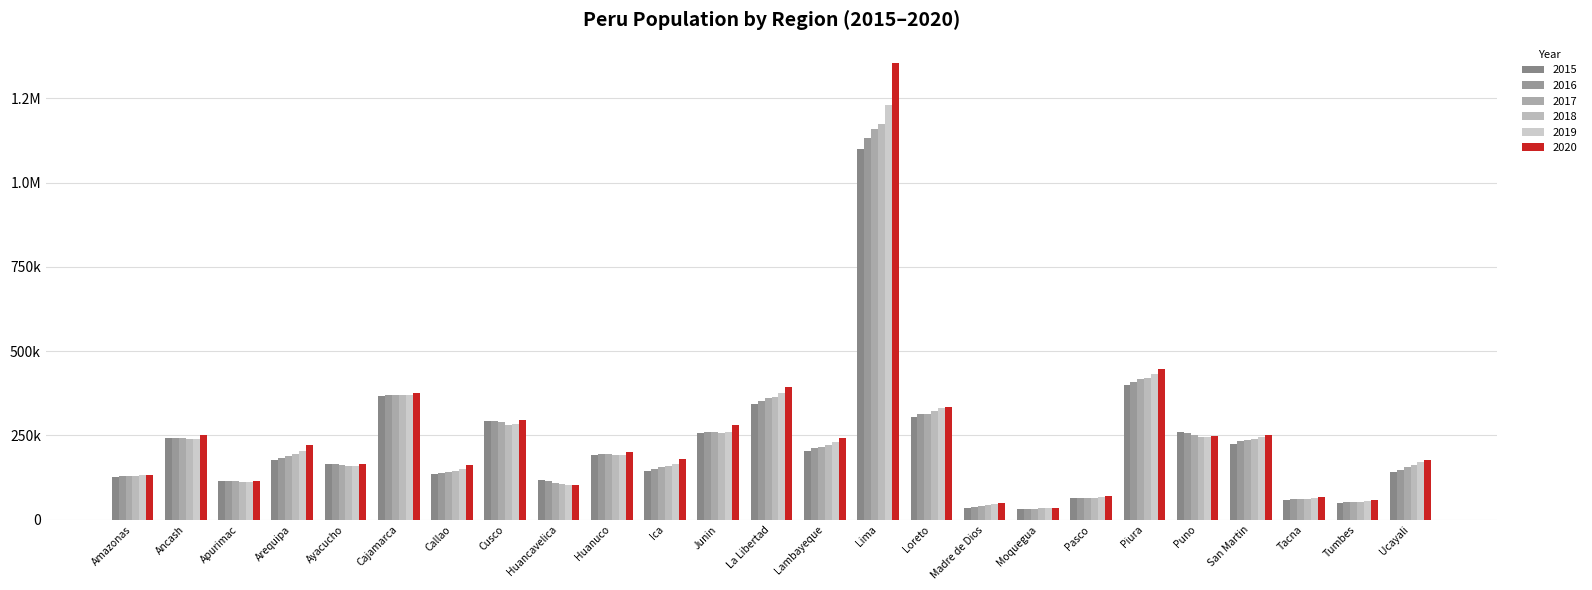

How many values in the 2017 series exceed 190396?

12